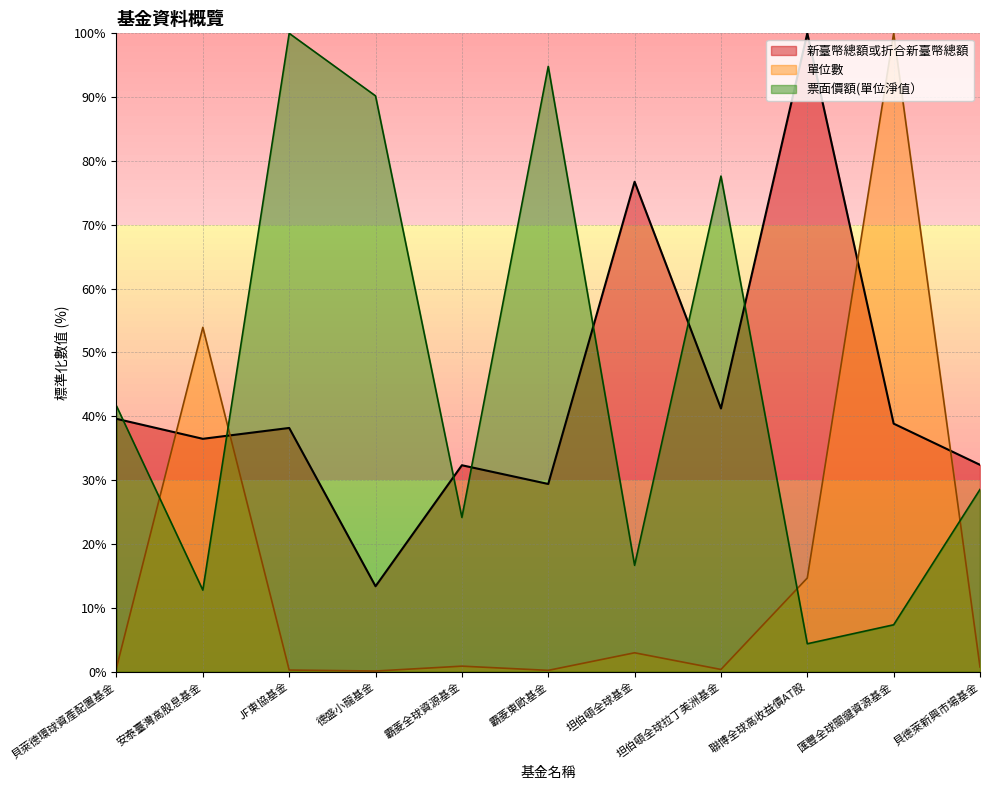

What is the greatest value displayed?

100.0